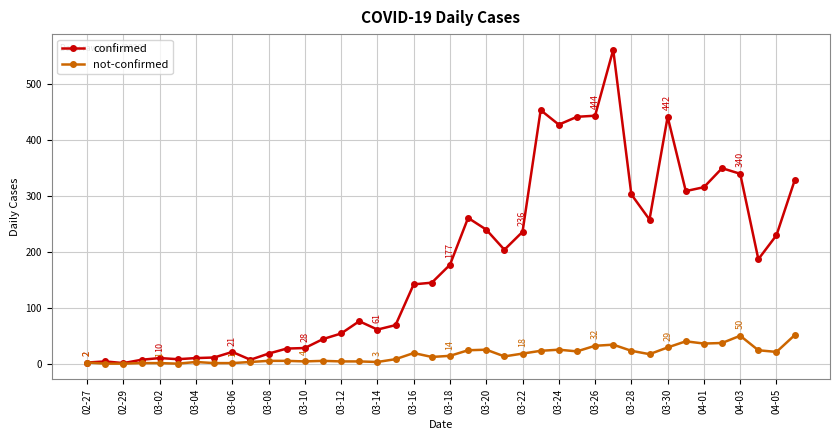

Which series has the largest range (max minus min)?

confirmed